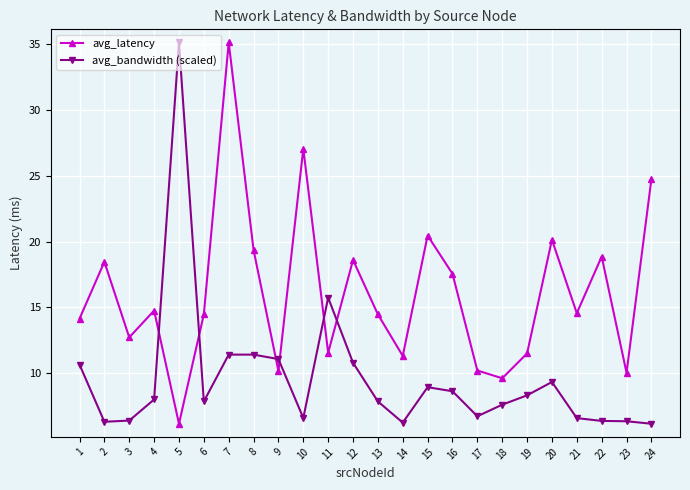

Which series changed the most between 10 and 20?

avg_latency